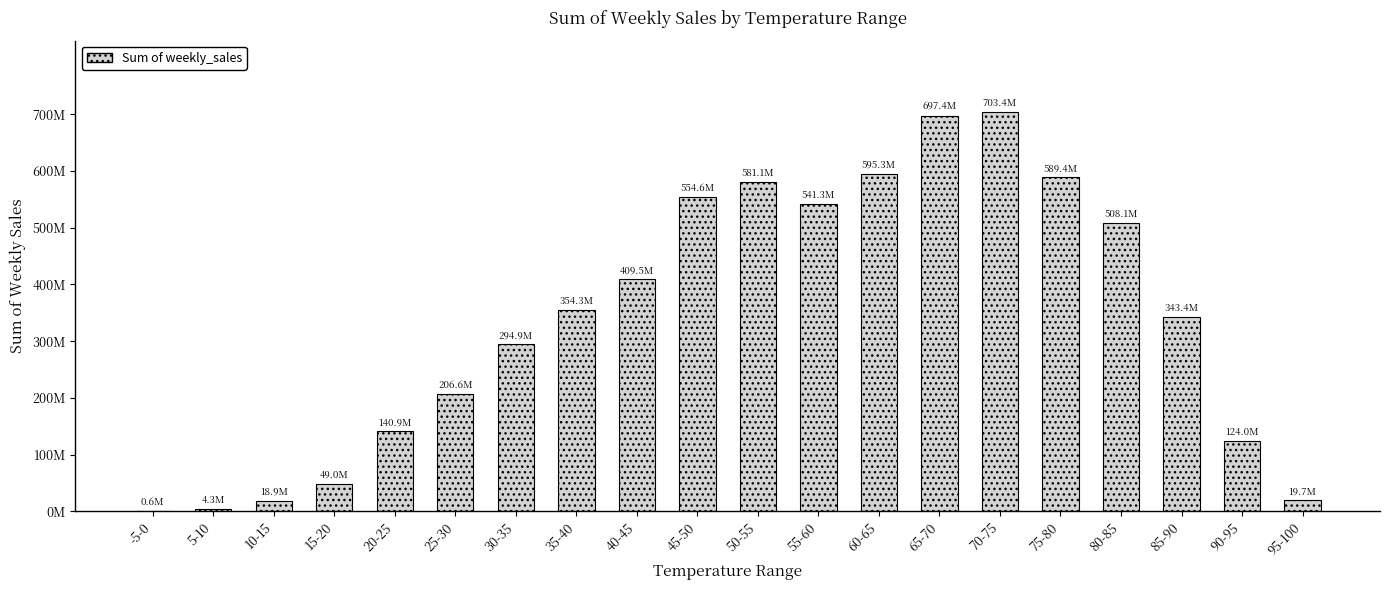

Approximately how many times larger is the value at 40-45 compared to 5-10?

95.1